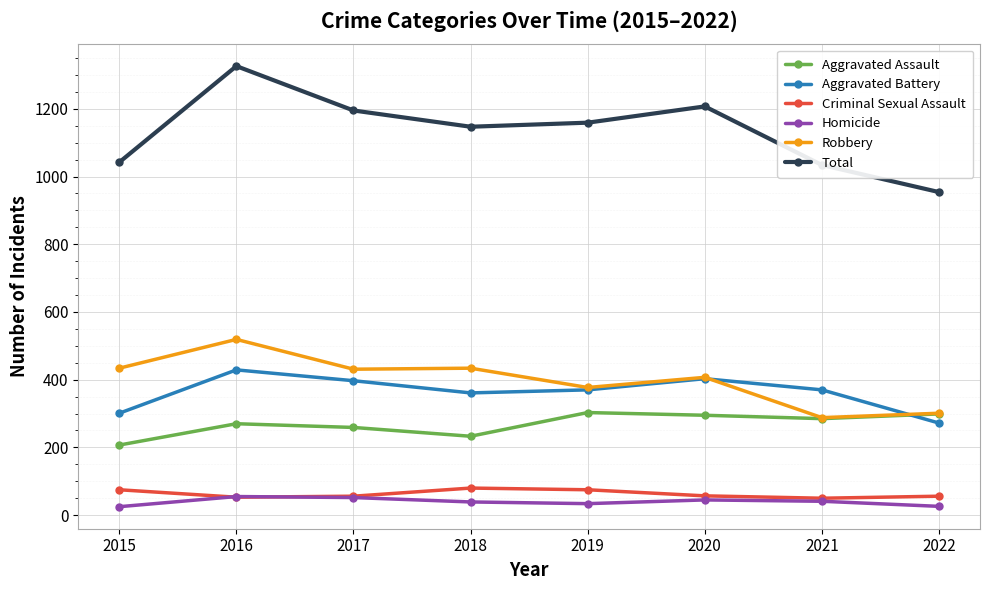

How many data points in Aggravated Assault are less than 285?

4